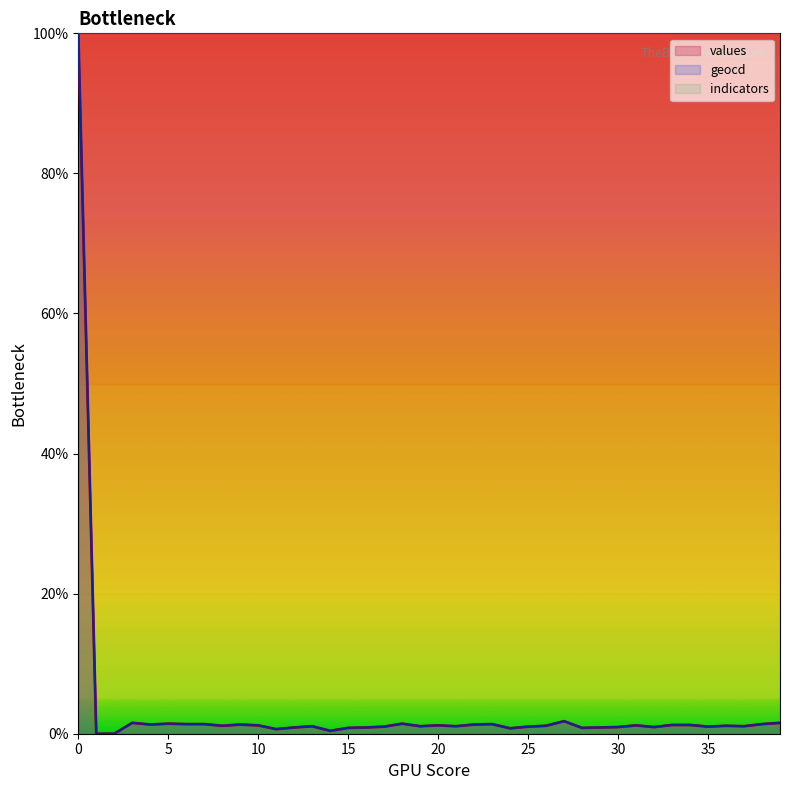

Count the number of categories in the chart.

40